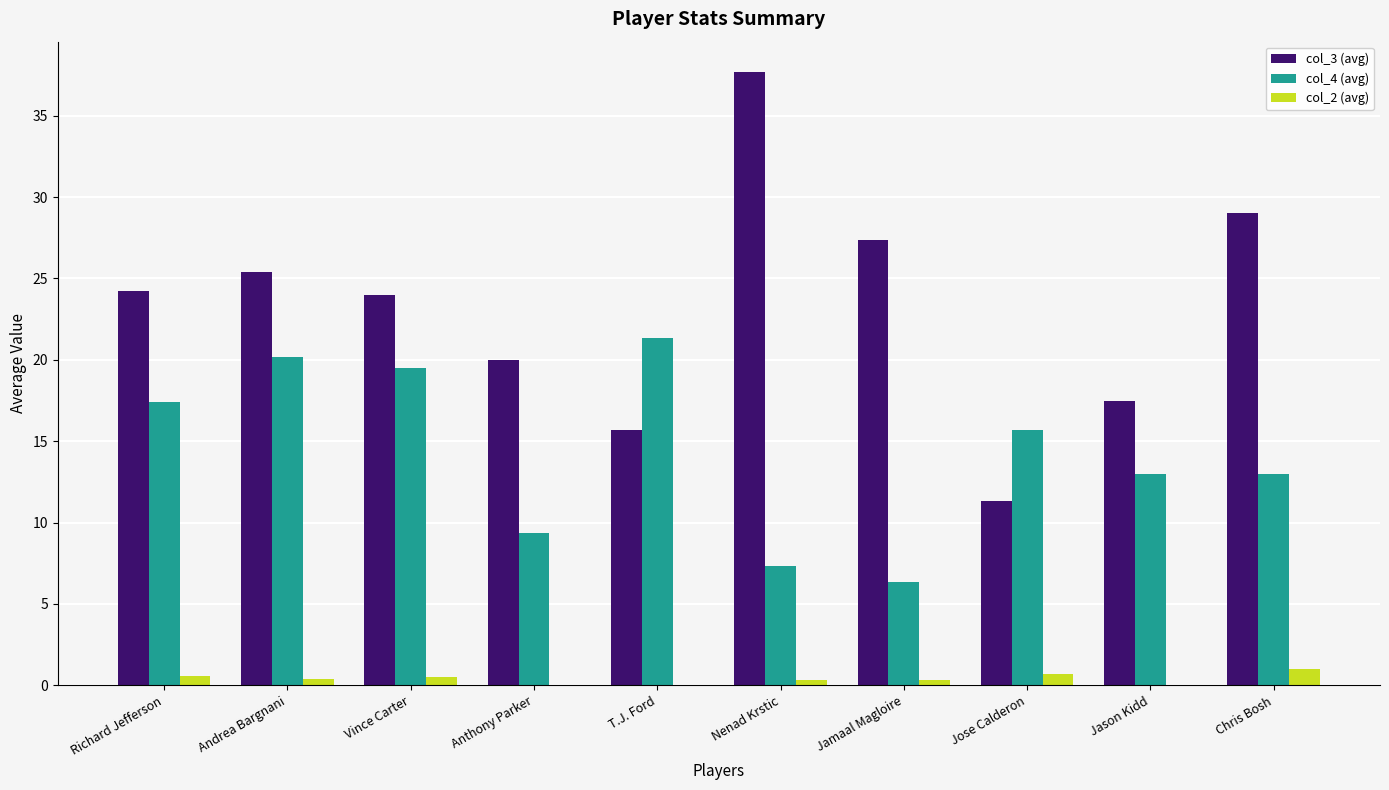

What is the average value of the col_3 (avg) series?

23.2